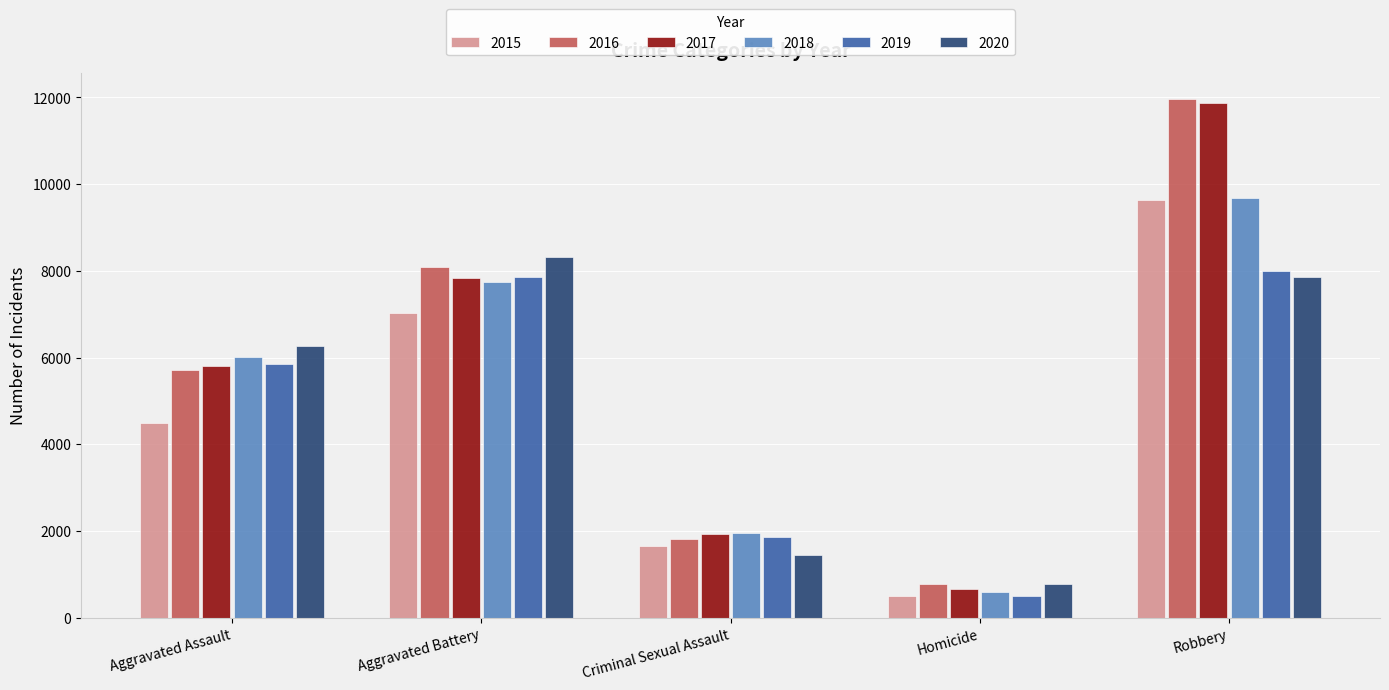

The 2017 series shows 13961 at Aggravated Battery. True or false?

False